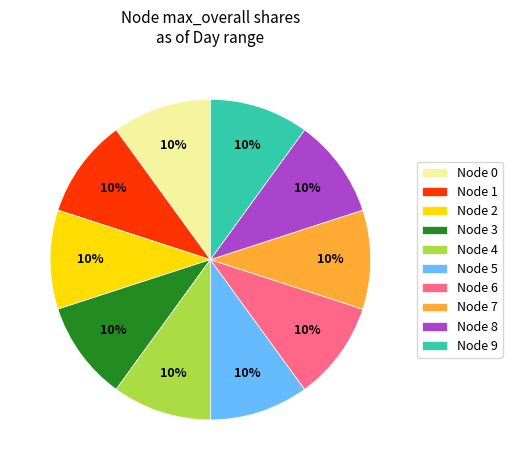

Does Node 3 account for over 50% of the chart?

No